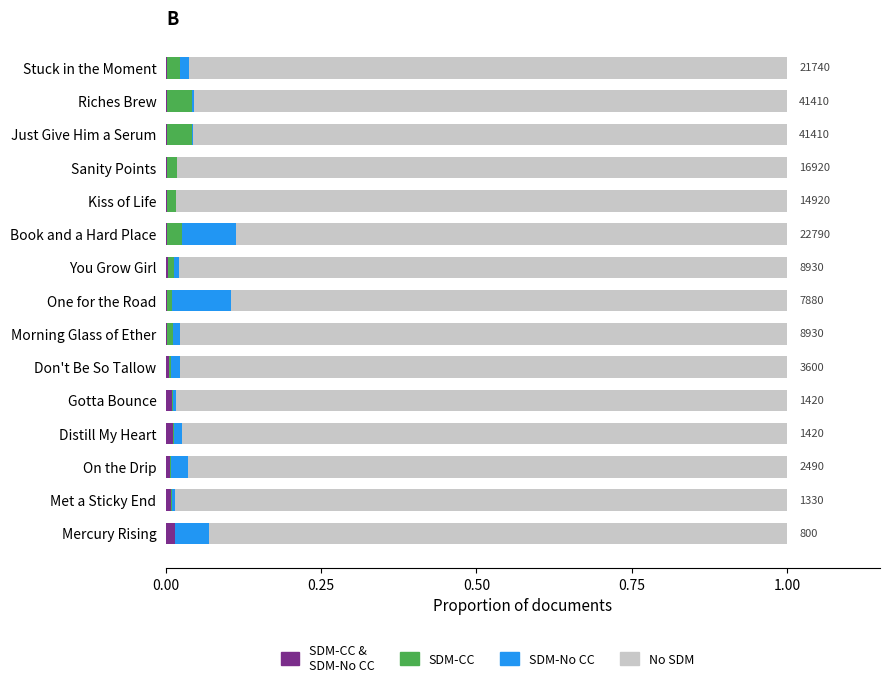

Count the number of categories in the chart.

15